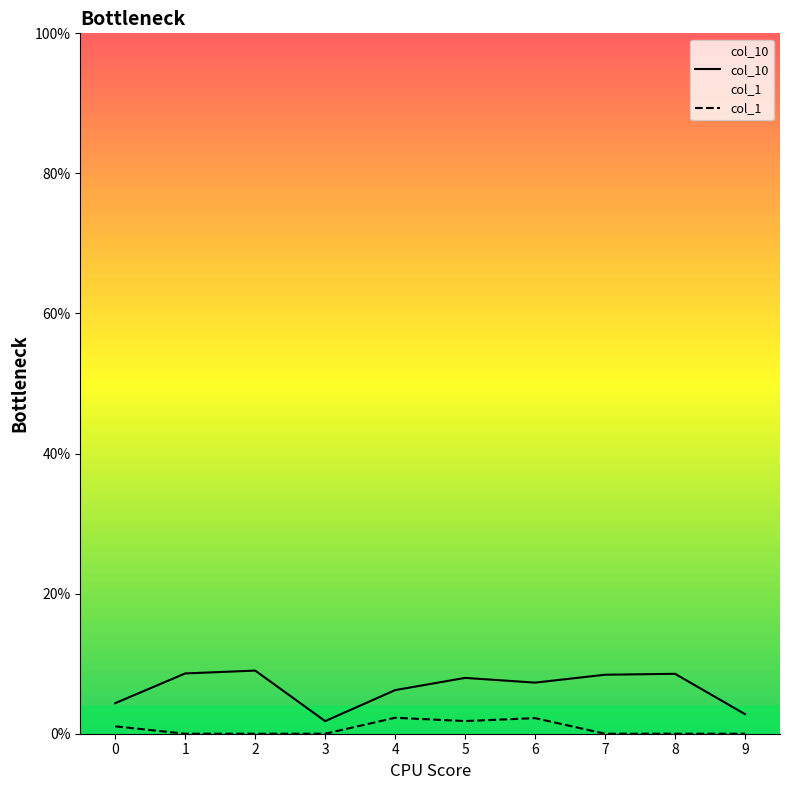

True or false: col_10 and col_1 cross at least once.

False